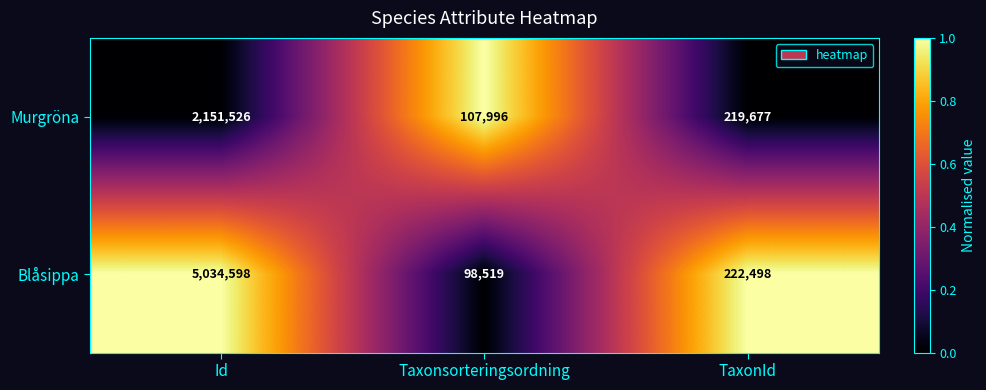

What is the total value across all series at Id?

7186124